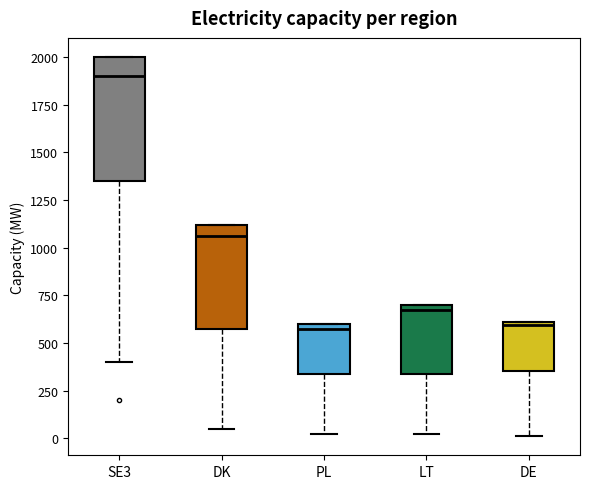

Reading left to right, read every box against the y-axis: the position of its median line, the range the box covers, and the ends of its whiskers. The values are not printed on the chart, so give them approximately, as read against the axis.

SE3: median 1900, box 1350 to 2000, whiskers 400 to 2000
DK: median 1050, box 600 to 1100, whiskers 50 to 1100
PL: median 600 (just below the box's upper edge), box 350 to 600, whiskers 0 to 600
LT: median 700 (just below the box's upper edge), box 350 to 700, whiskers 0 to 700
DE: median 600, box 350 to 600, whiskers 0 to 600